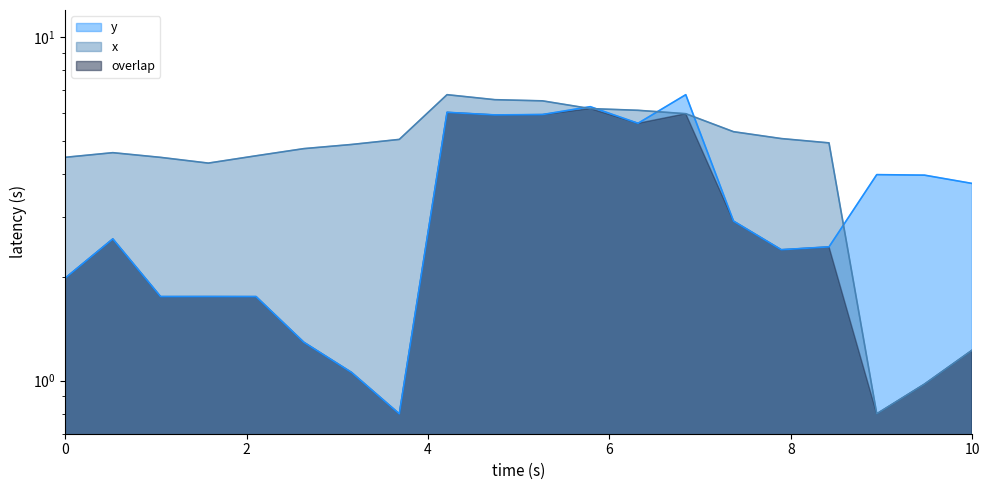

What is the lowest value of the y series?

0.8